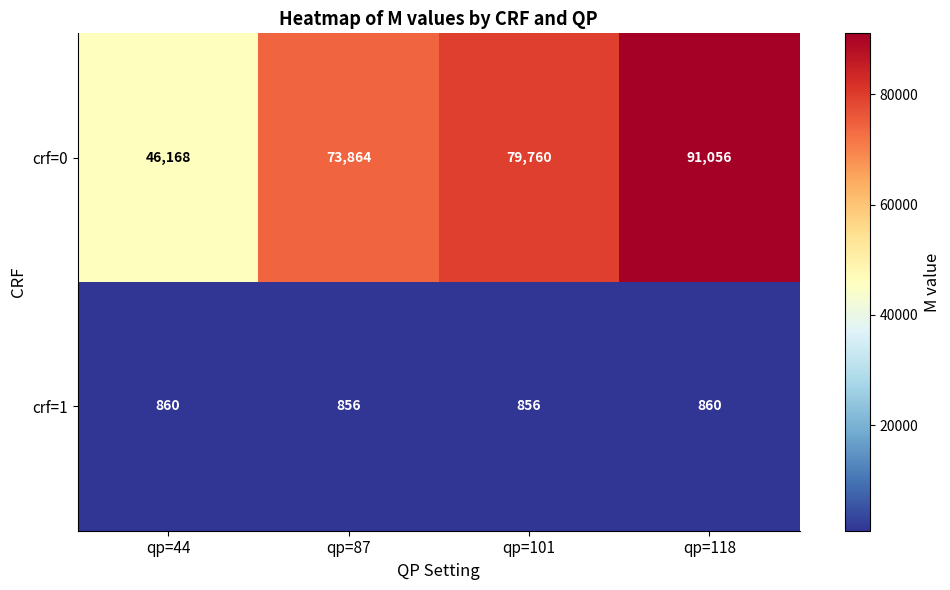

Reading left to right, list all the values displayed in this chart.

crf=0: 46168	73864	79760	91056
crf=1: 860	856	856	860